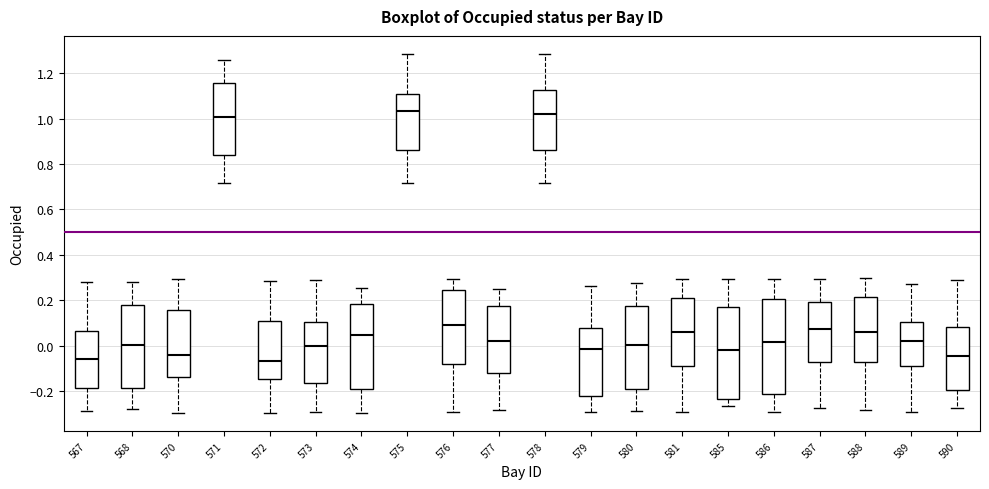

Where does the lower whisker of the box at x = 588 end on the y-axis? The values are not printed on the chart, so give them approximately, as read against the axis.

-0.28